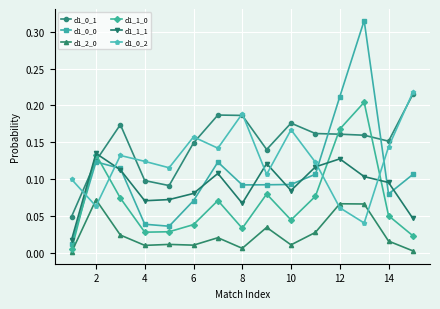

True or false: d1_0_1 and d1_1_1 intersect in this chart.

True